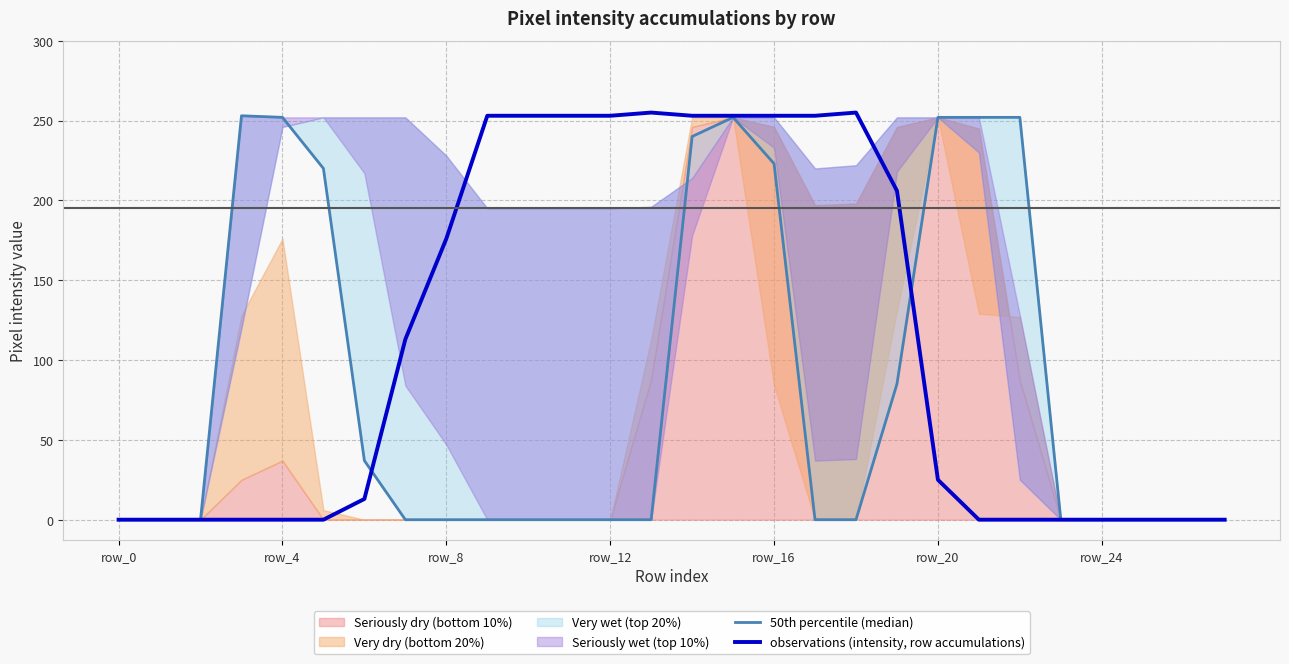

Which series has the largest range (max minus min)?

observations (intensity, row accumulations)